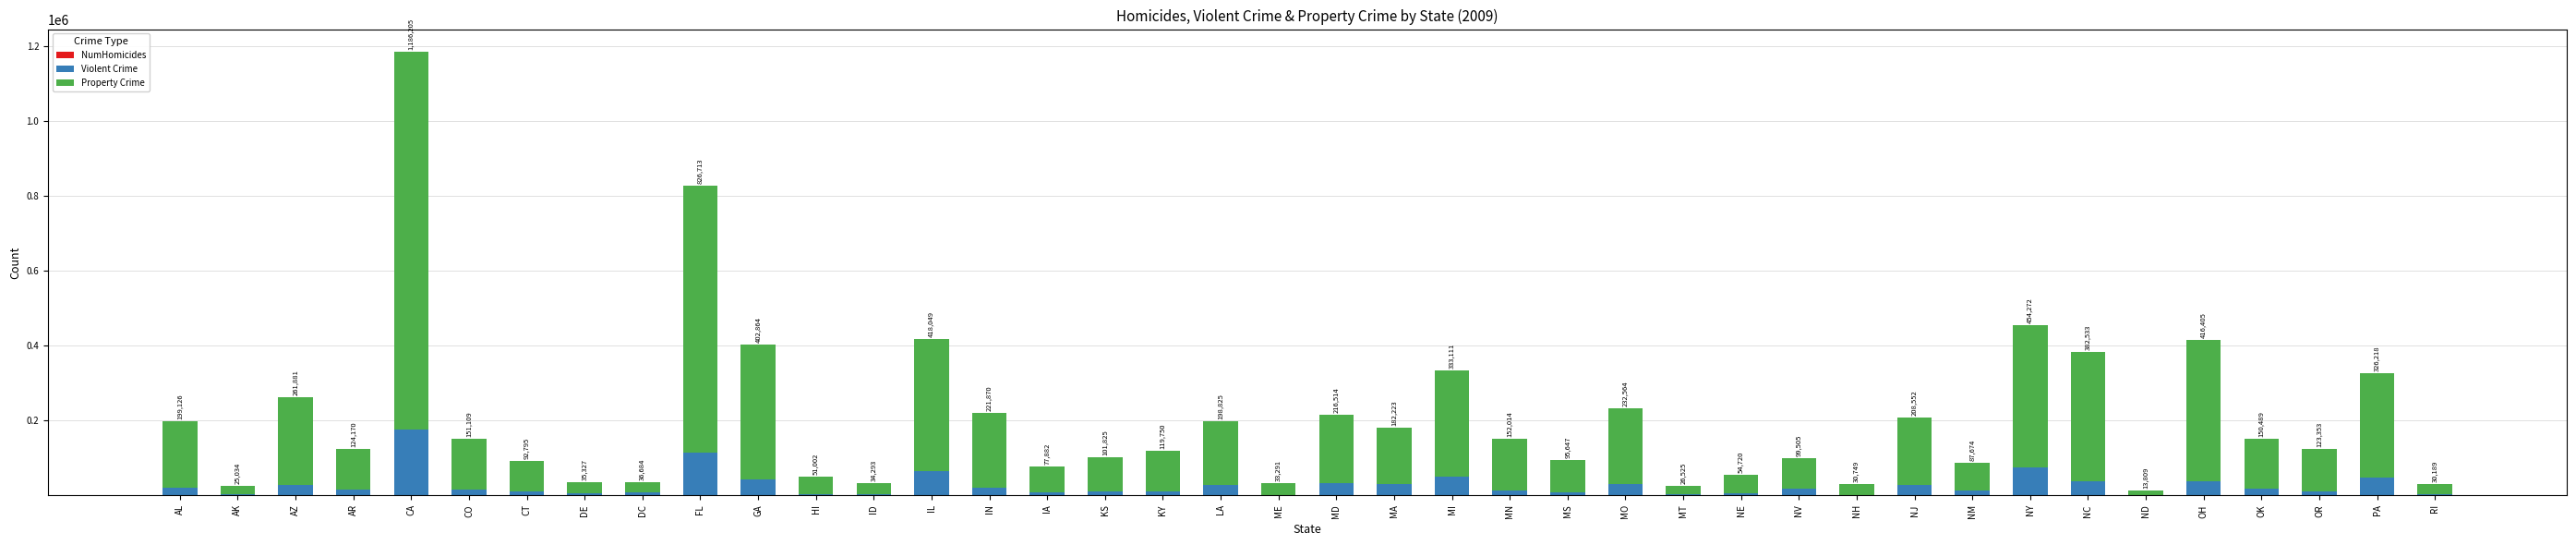

At which category is the sum across all series the highest?

CA